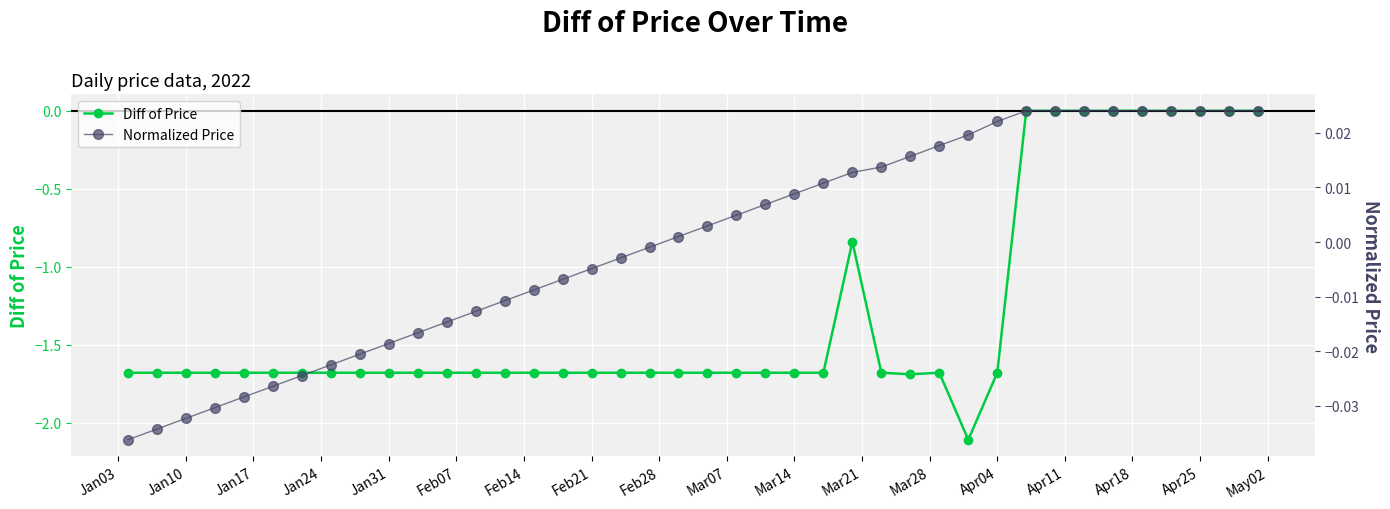

What is the minimum value for Diff of Price?

-2.1